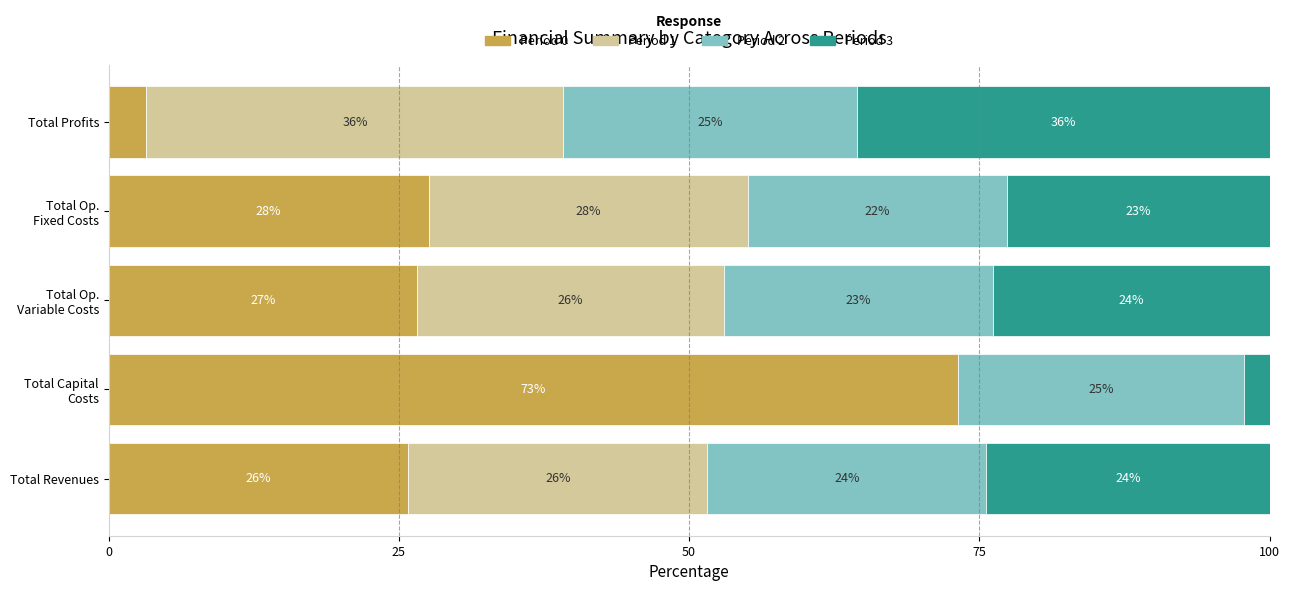

What are all the series names shown in the legend?

Period 0, Period 1, Period 2, Period 3